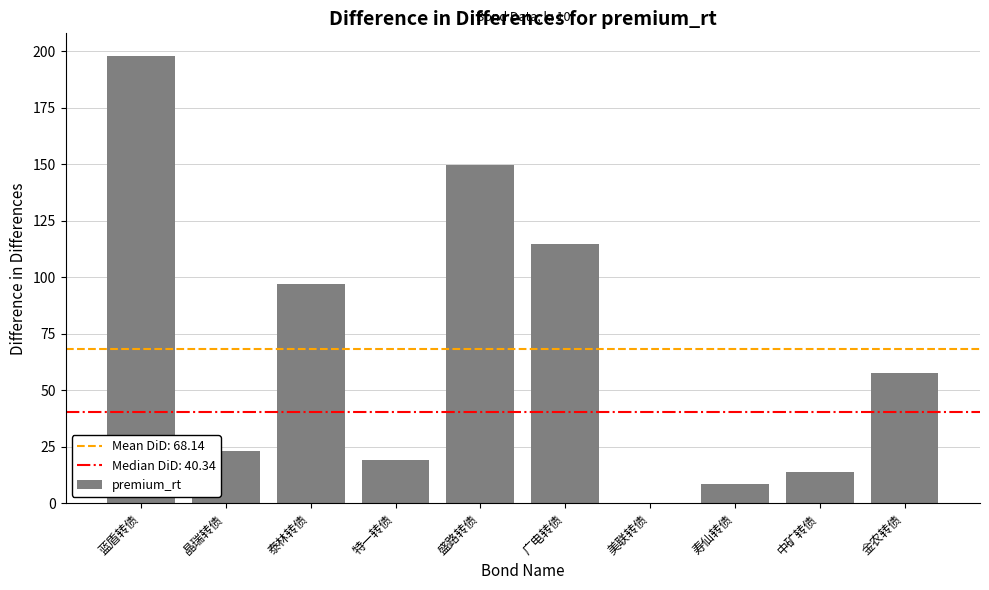

Which category has the highest value across all series?

蓝盾转债